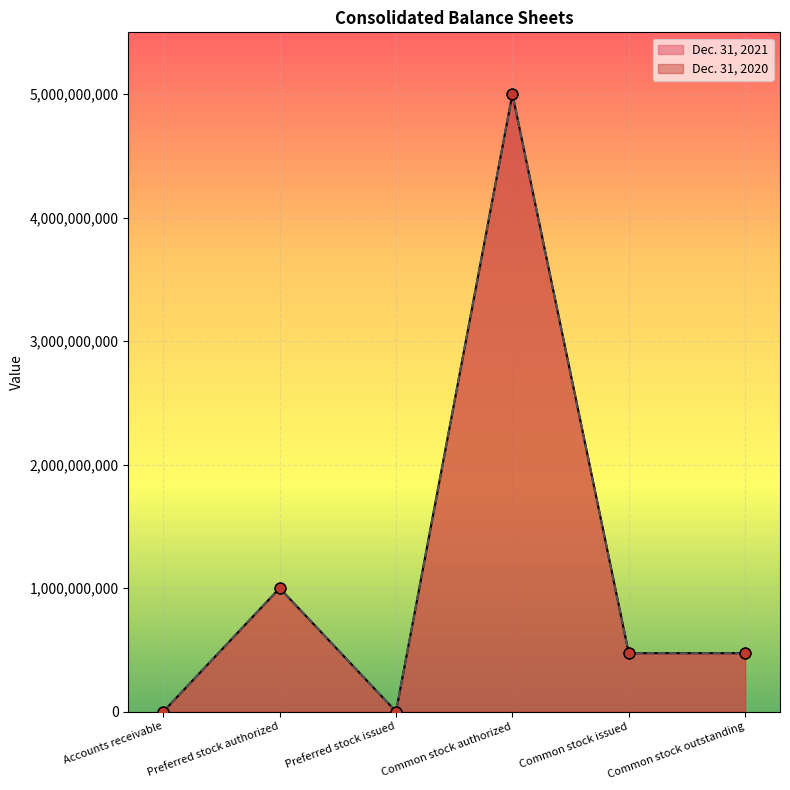

Is the value of Dec. 31, 2020 at Preferred stock issued greater than the value of Dec. 31, 2021 at Common stock outstanding?

No